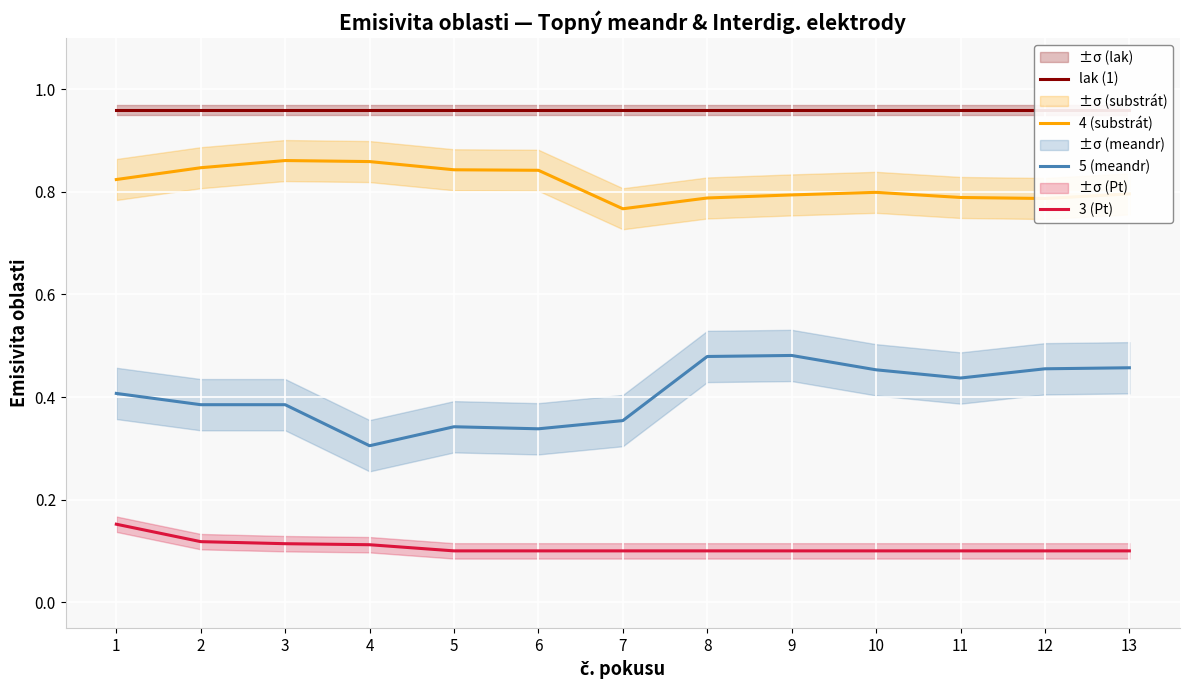

What is the sum of the 4 (substrát) values at 12 and 6?

1.6